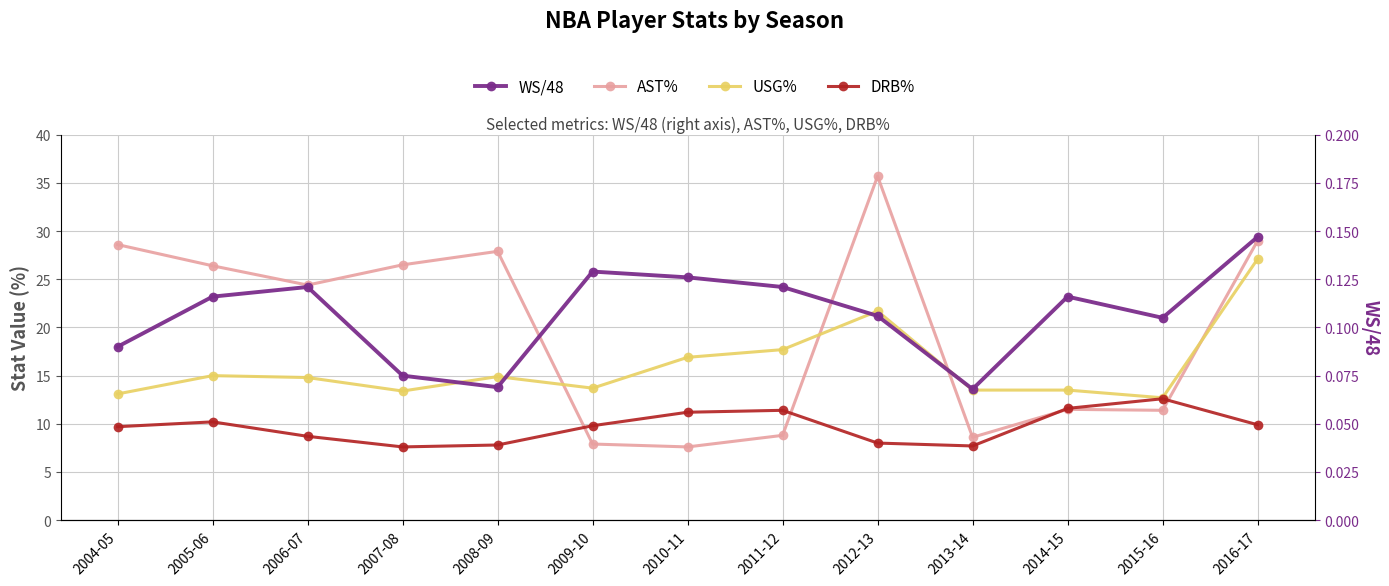

Between 2016-17 and 2007-08, which is larger?

2016-17